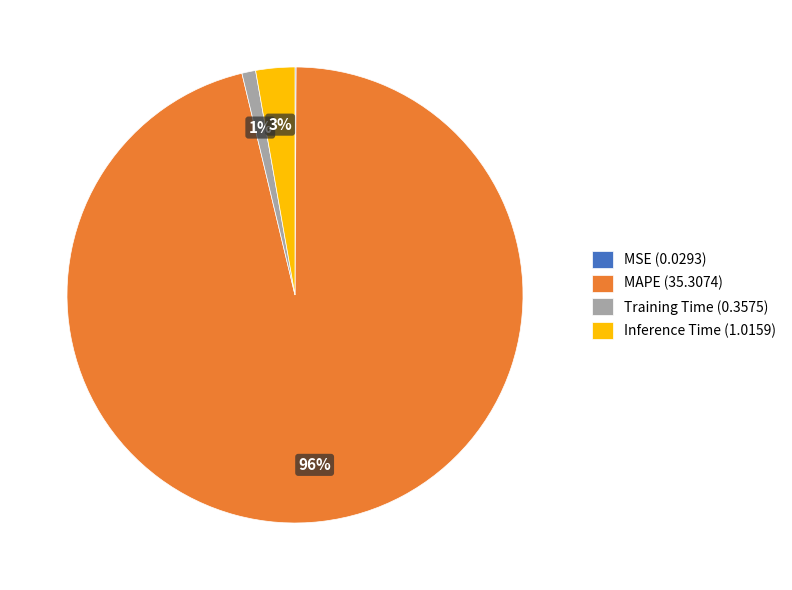

To the nearest percent, what is the average slice percentage?

25%